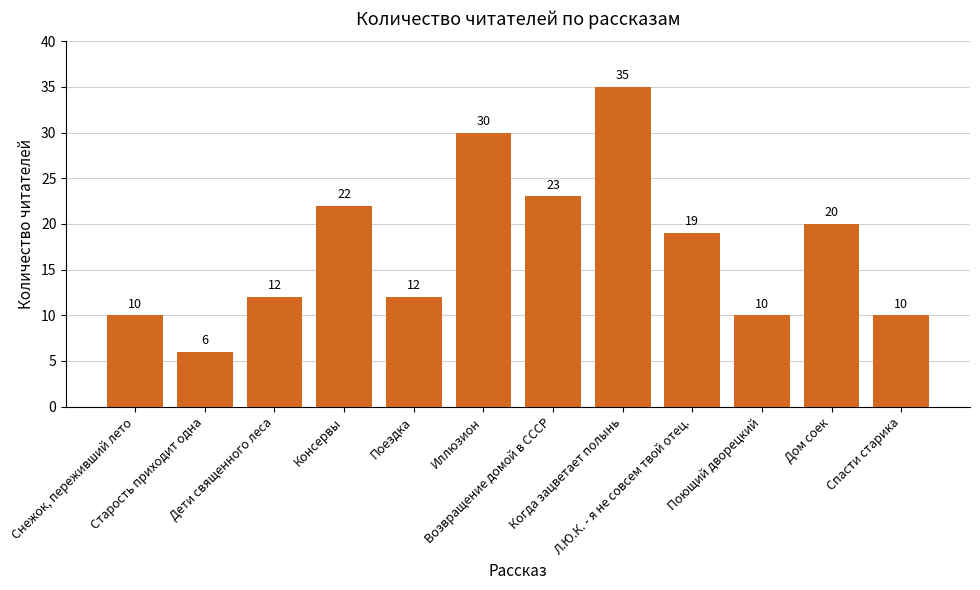

Which category has the lowest value across all series?

Старость приходит одна